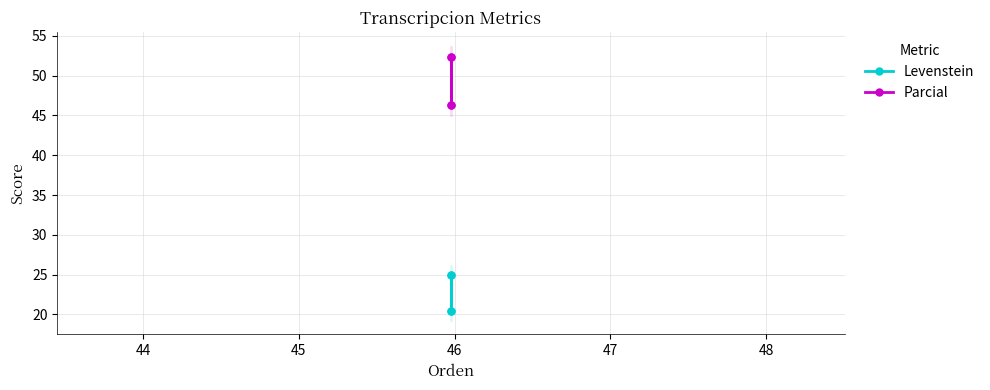

Is the value of Levenstein at 46 greater than the value of Parcial at 44?

No